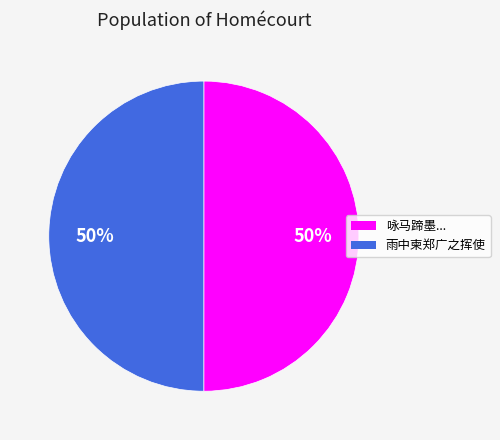

To the nearest percent, what is the average slice percentage?

50%